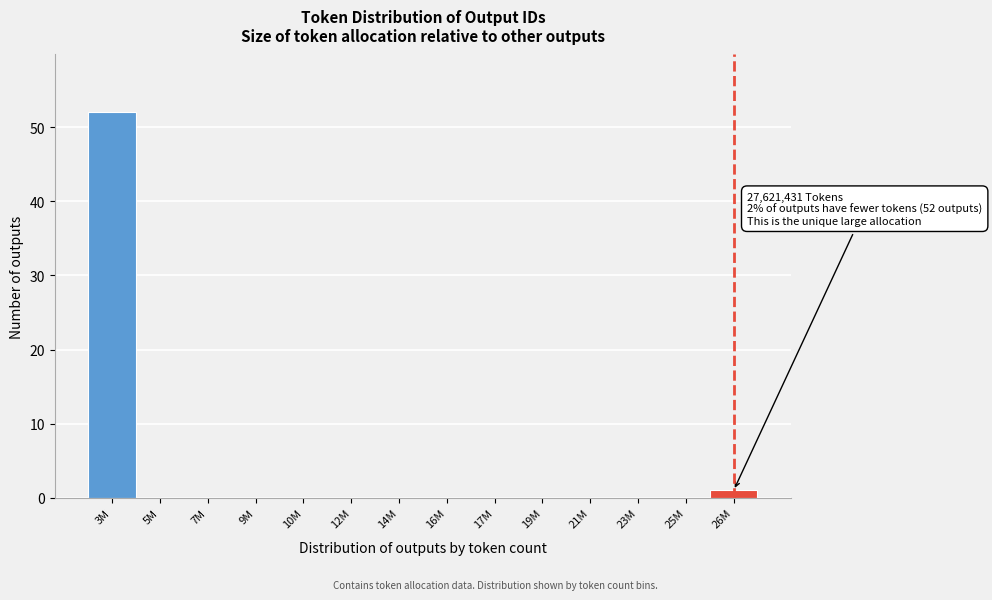

Reading right to left, what are all the values shown in this chart?

26M=1	25M=0	23M=0	21M=0	19M=0	17M=0	16M=0	14M=0	12M=0	10M=0	9M=0	7M=0	5M=0	3M=52